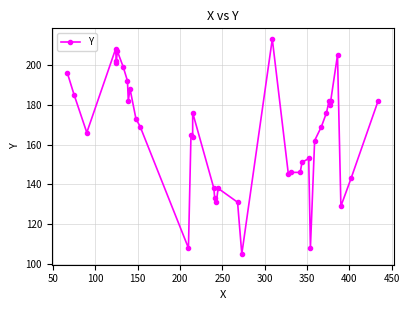

What is the difference between the maximum and minimum values?

108